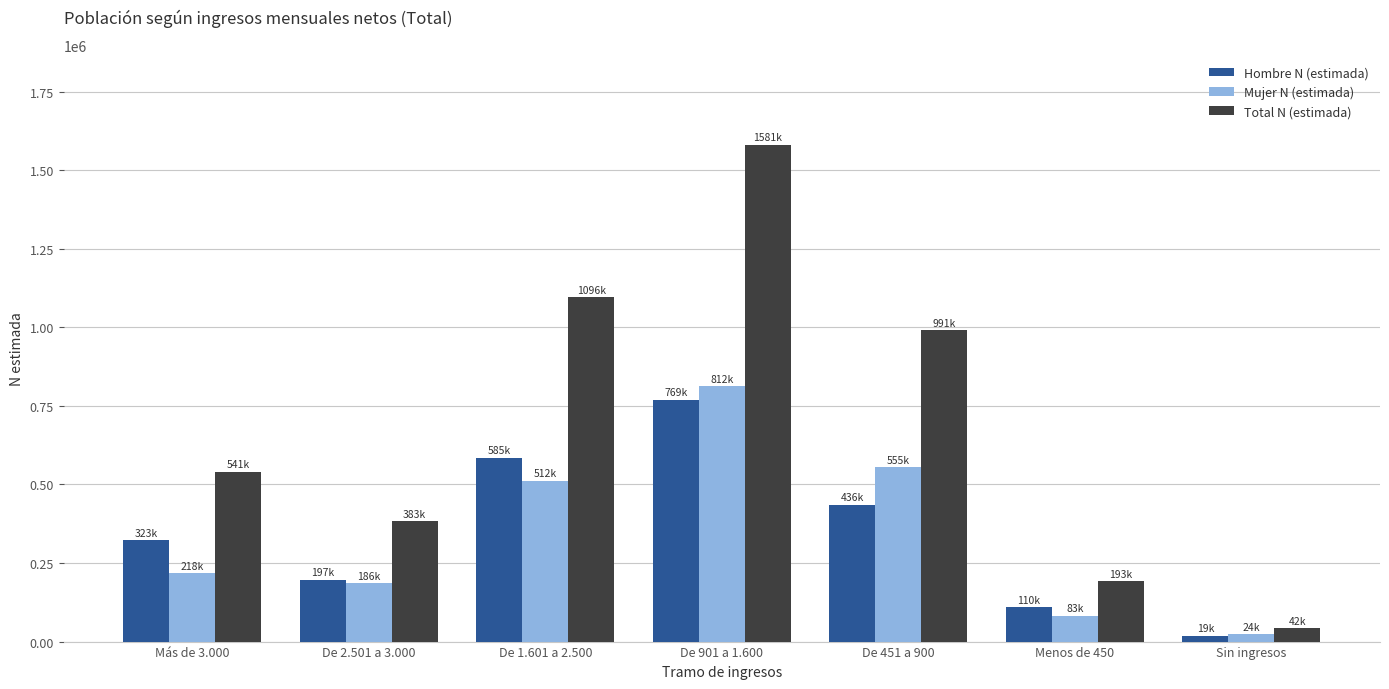

Which series has the largest range (max minus min)?

Total N (estimada)